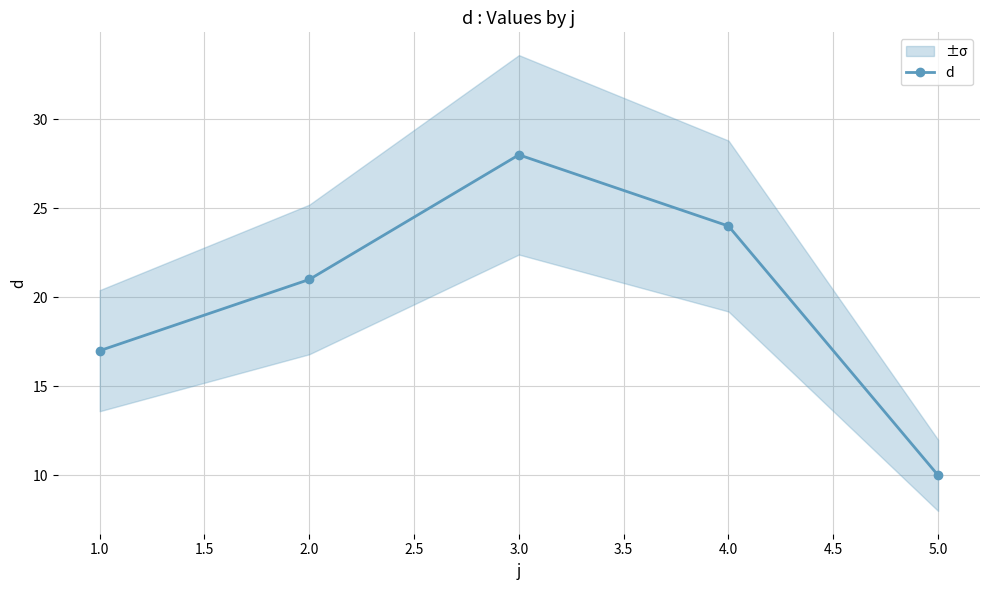

Which category has the lowest value in the d series?

5.0